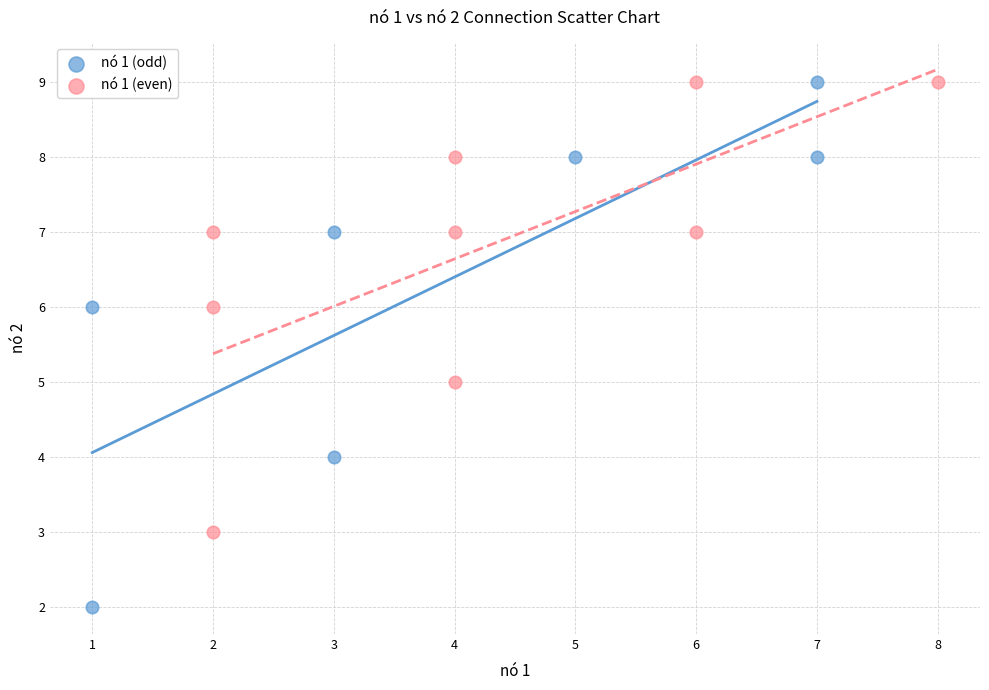

Which series contains the lowest Y value?

nó 1 (odd)